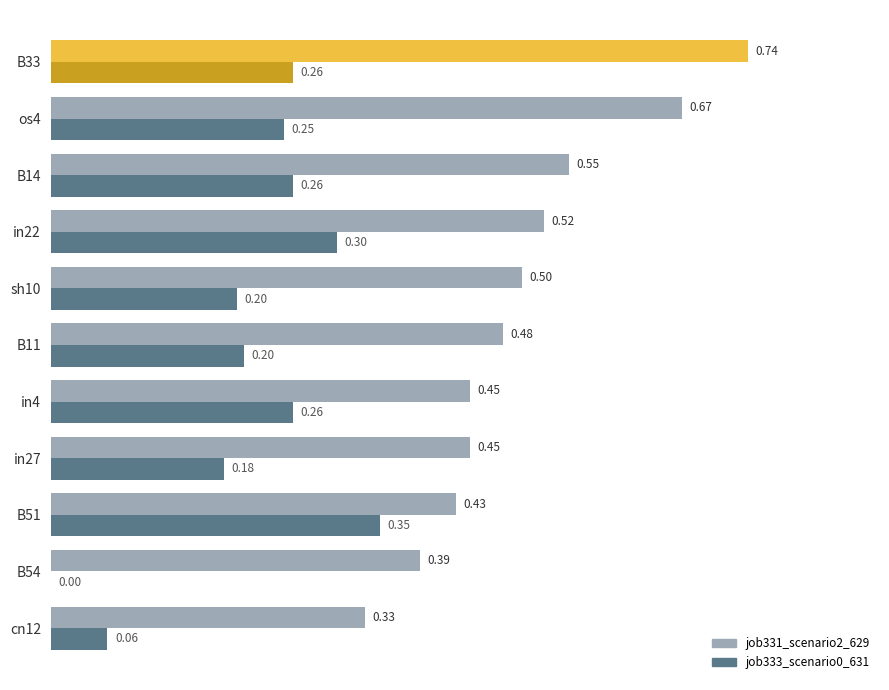

What is the sum of the job331_scenario2_629 values at B54 and sh10?

0.9